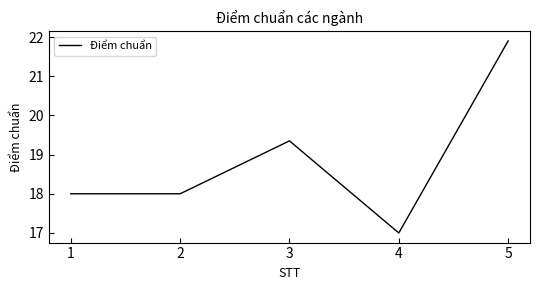

Is this an area chart (filled region under the line)?

No